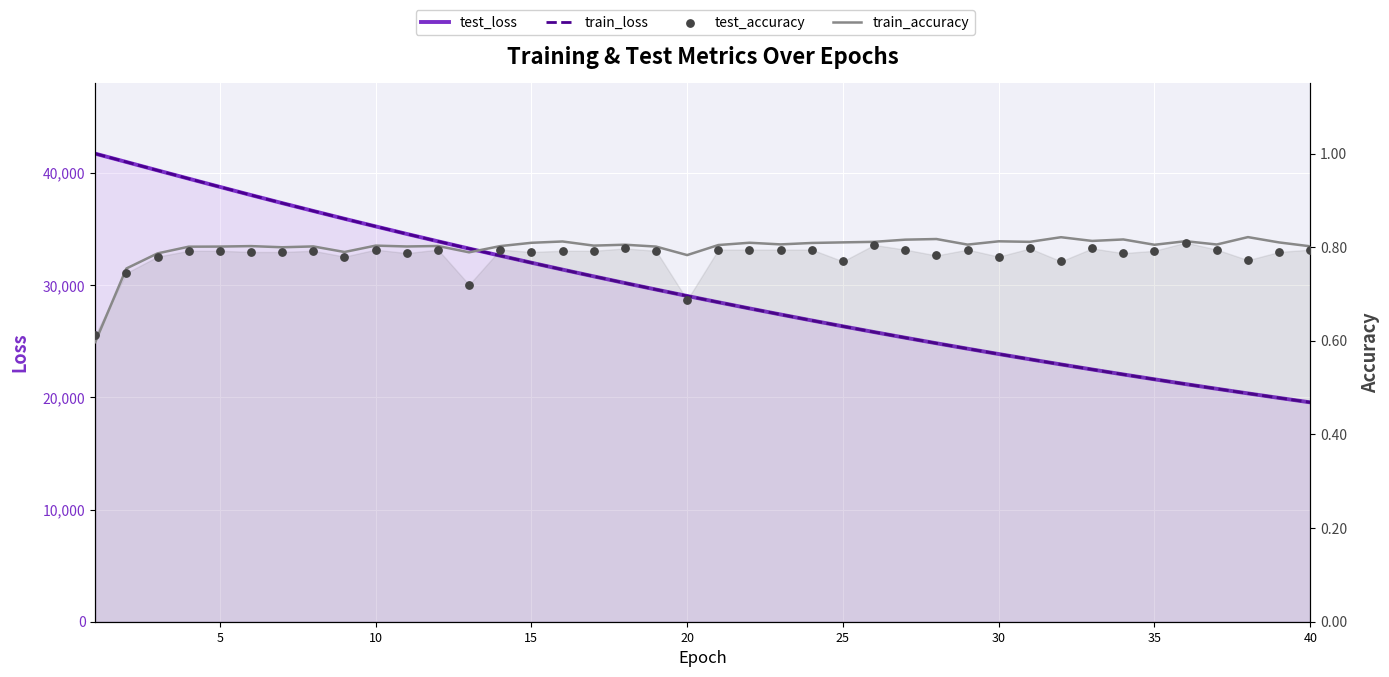

Which series contains the lowest Y value?

train_accuracy